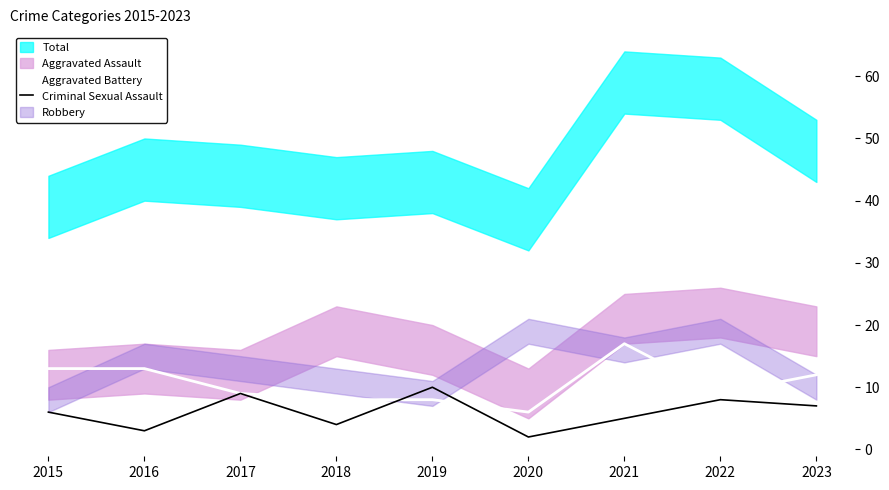

What is the approximate value of Criminal Sexual Assault at 2022?

8